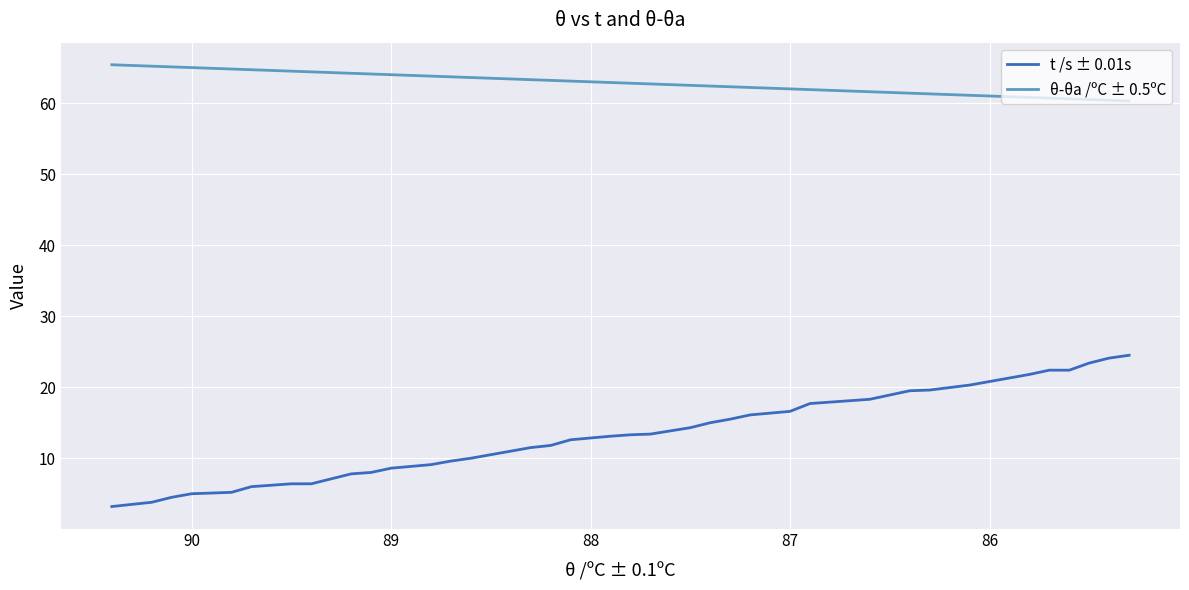

What are all the series names shown in the legend?

t /s ± 0.01s, θ-θa /ºC ± 0.5ºC